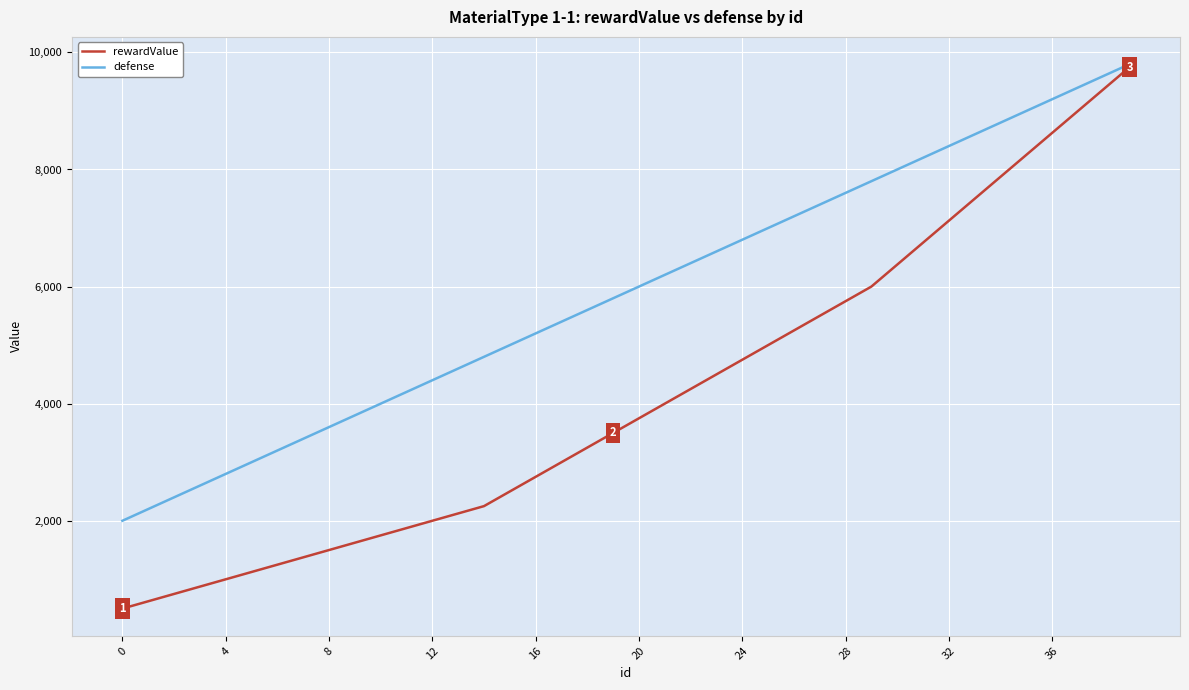

Which series has the largest total across all categories?

defense